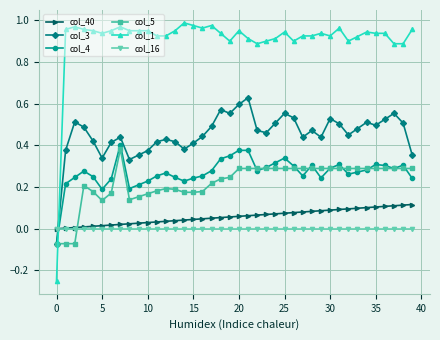

After their last crossing, which series has the higher values: col_5 or col_1?

col_1